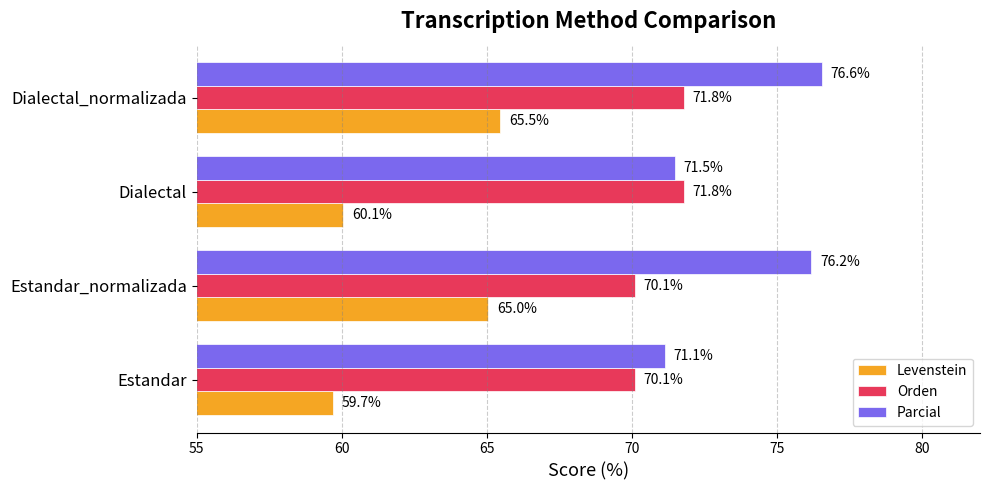

The Levenstein series shows 89.1 at Dialectal. True or false?

False